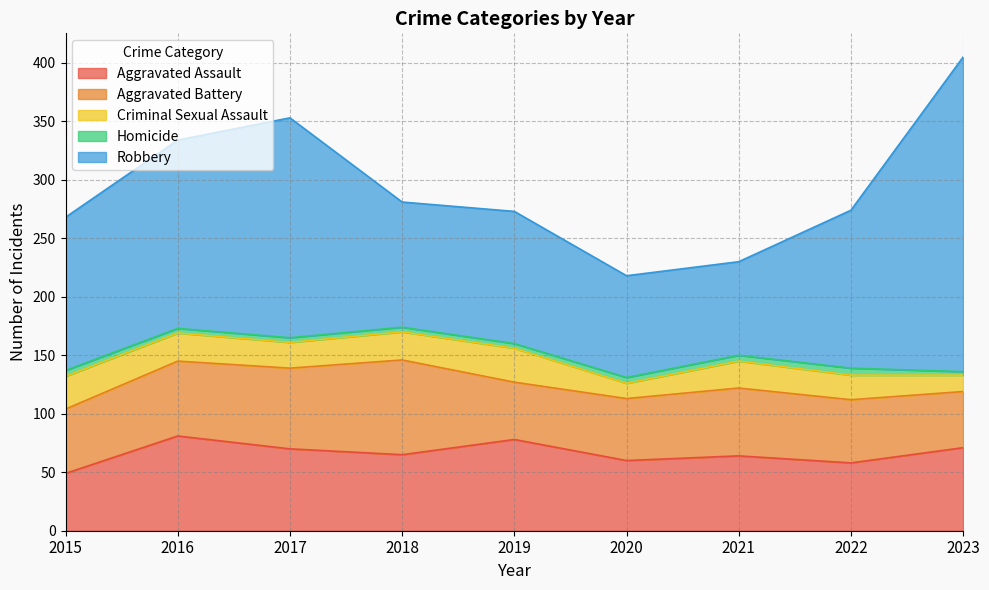

Reading left to right, transcribe all the data shown in this chart.

Aggravated Assault: 2015=49	2016=81	2017=70	2018=65	2019=78	2020=60	2021=64	2022=58	2023=71
Aggravated Battery: 2015=55	2016=64	2017=69	2018=81	2019=49	2020=53	2021=58	2022=54	2023=48
Criminal Sexual Assault: 2015=28	2016=24	2017=22	2018=24	2019=29	2020=13	2021=23	2022=21	2023=14
Homicide: 2015=5	2016=4	2017=4	2018=4	2019=4	2020=5	2021=5	2022=6	2023=3
Robbery: 2015=131	2016=161	2017=188	2018=107	2019=113	2020=87	2021=80	2022=135	2023=269